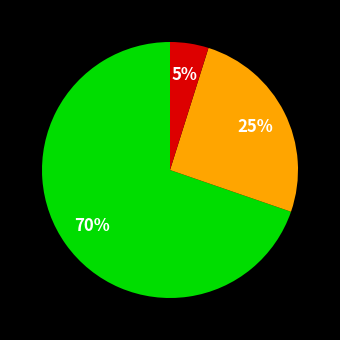

To the nearest percent, what is the difference between the largest and smallest slice percentages?

65%